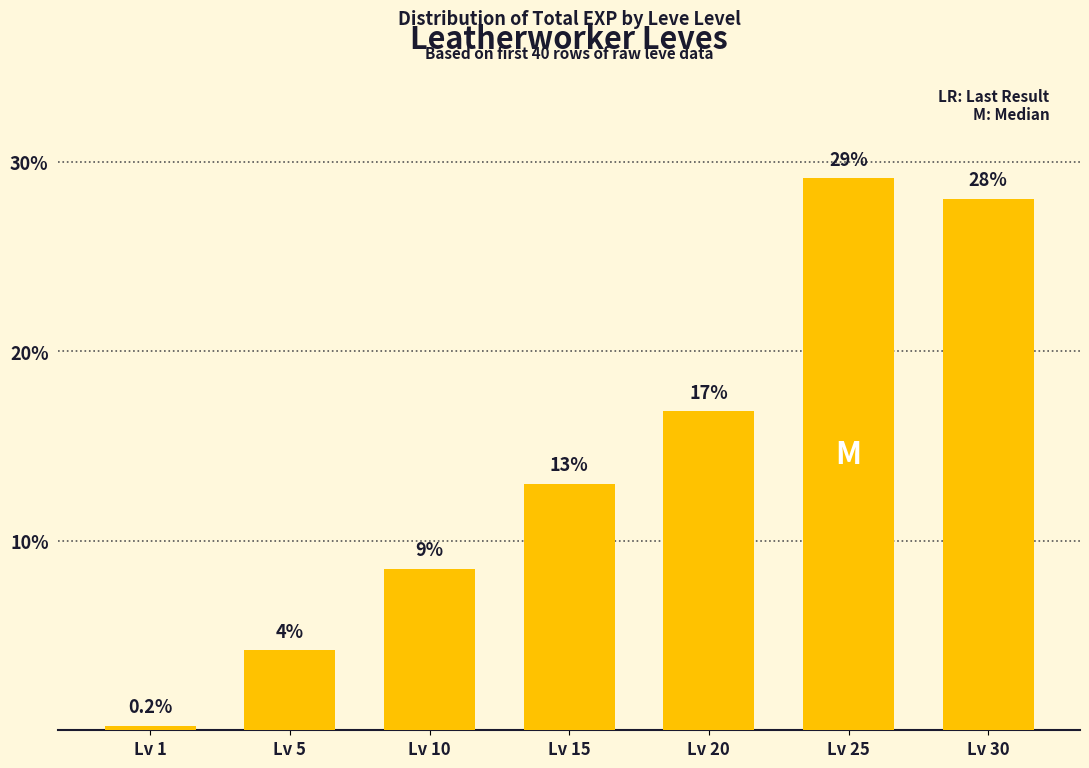

What is the value of the 6th bar from the left?

29.1